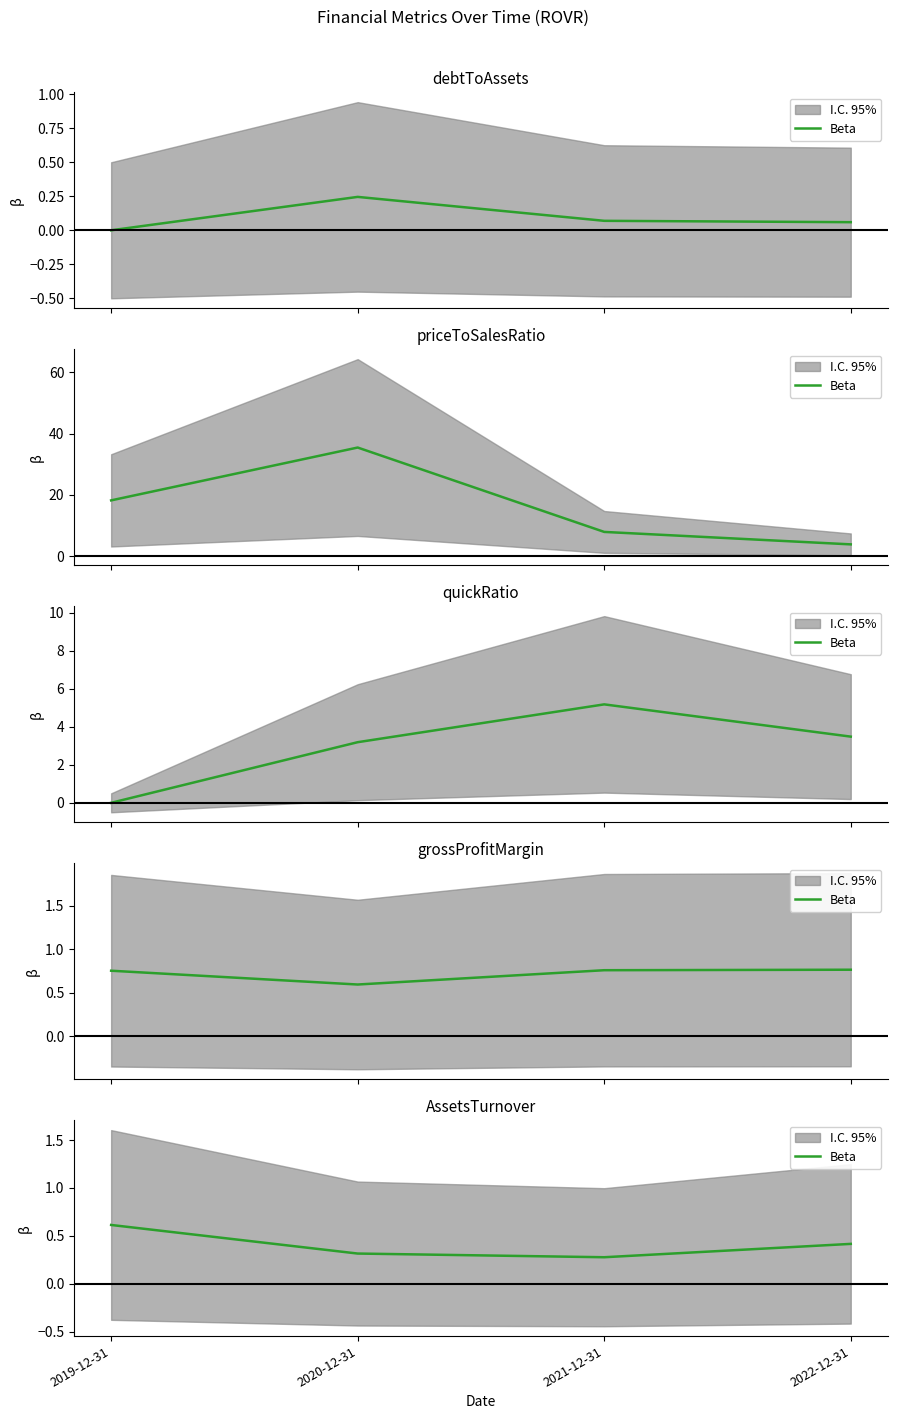

At which category does the chart reach its minimum across all series?

2021-12-31